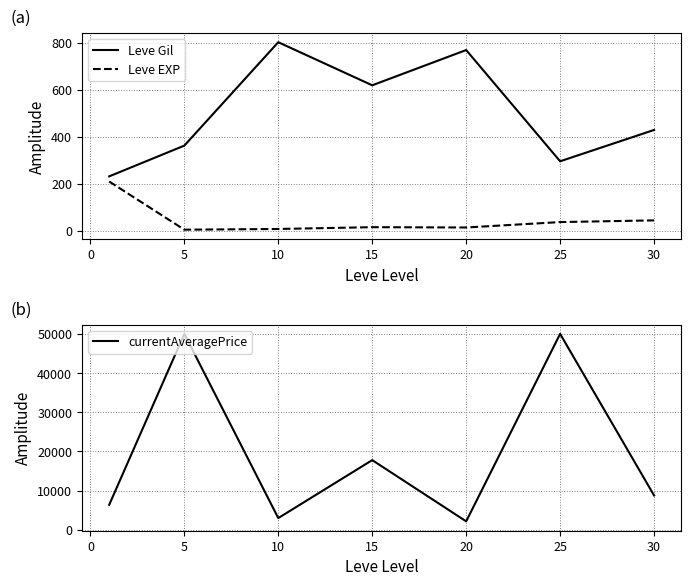

True or false: Leve Gil and Leve EXP cross at least once.

False